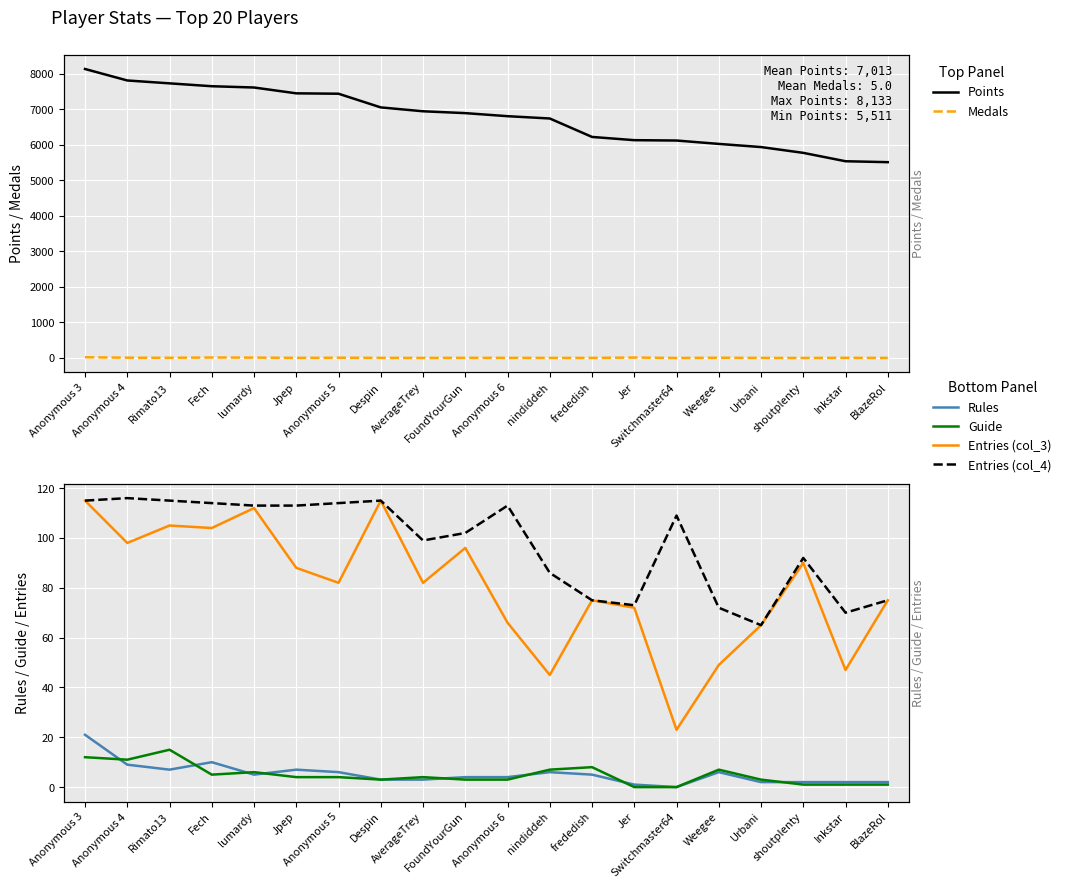

True or false: Rules and Points intersect in this chart.

False